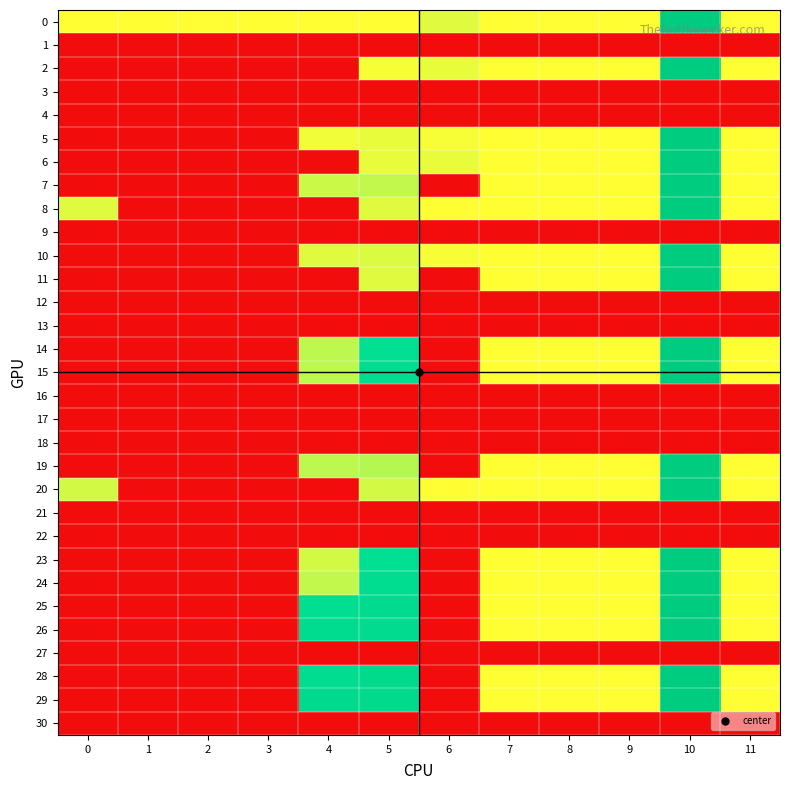

What is the difference between the highest and lowest values at 6?

0.5